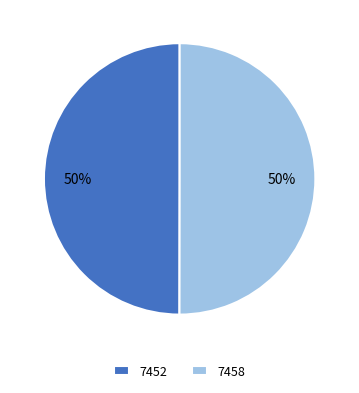

To the nearest percent, what is the average slice percentage?

50%